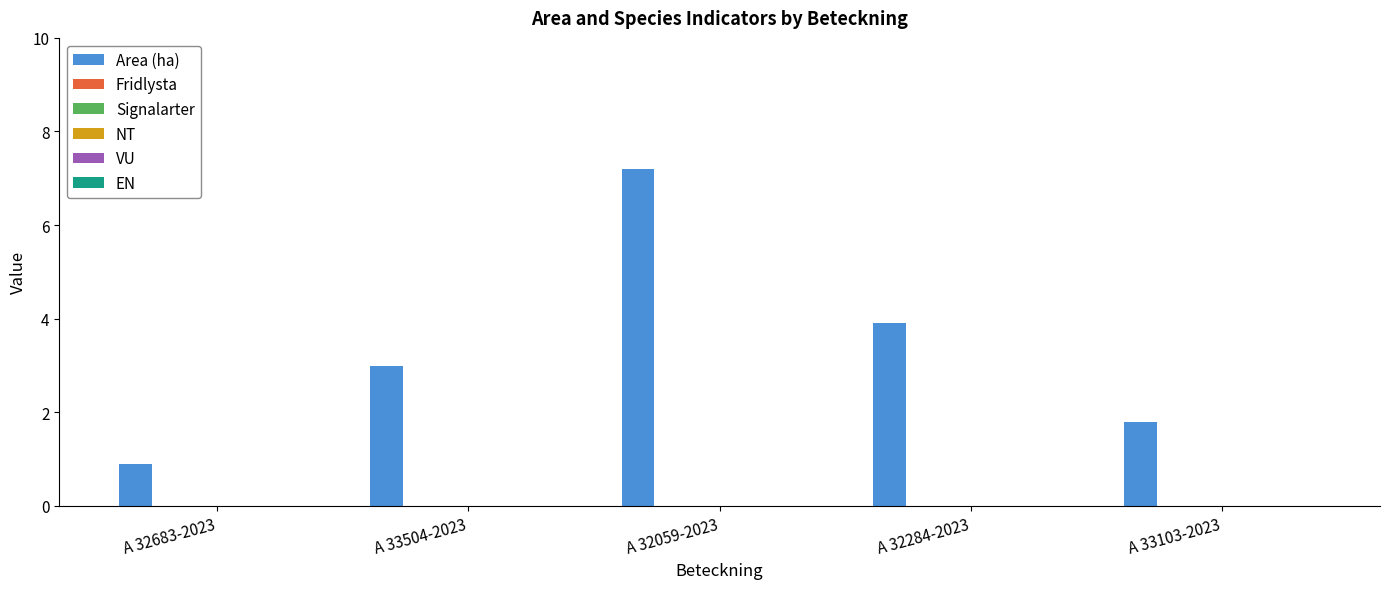

What is the value of the 5th bar from the left?

1.8